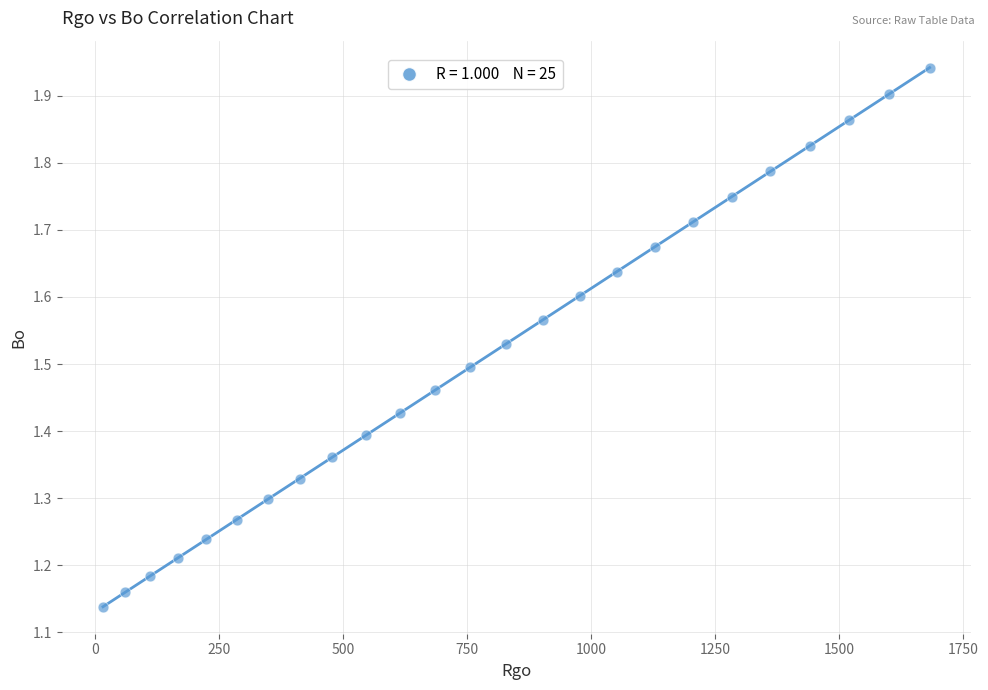

What is the range of X values (max minus min)?

1665.3